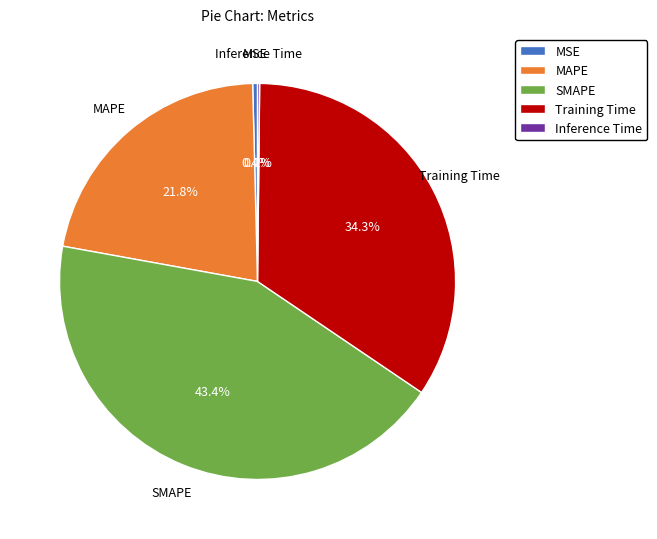

How much of the chart is everything except Training Time?

65.7%